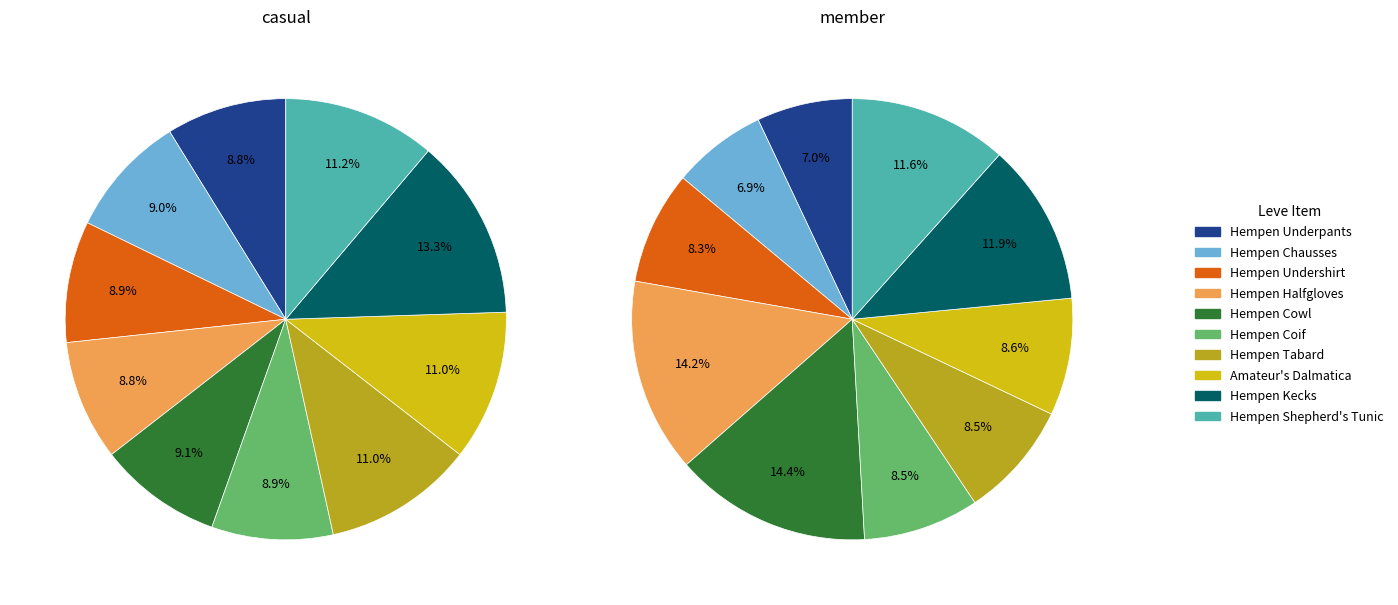

Does Hempen Cowl account for over 50% of the chart?

No